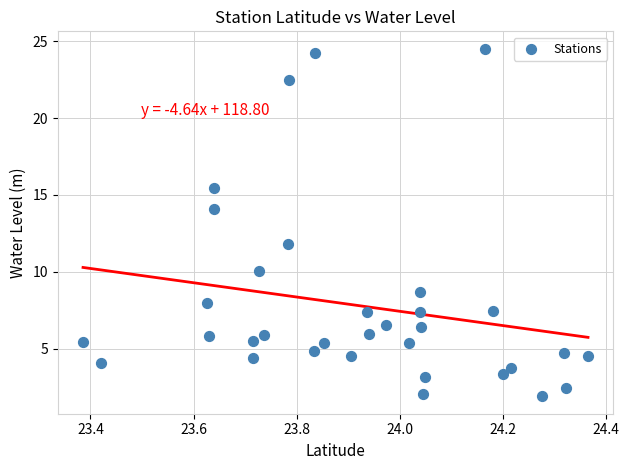

What is the range of Y values (max minus min)?

22.6